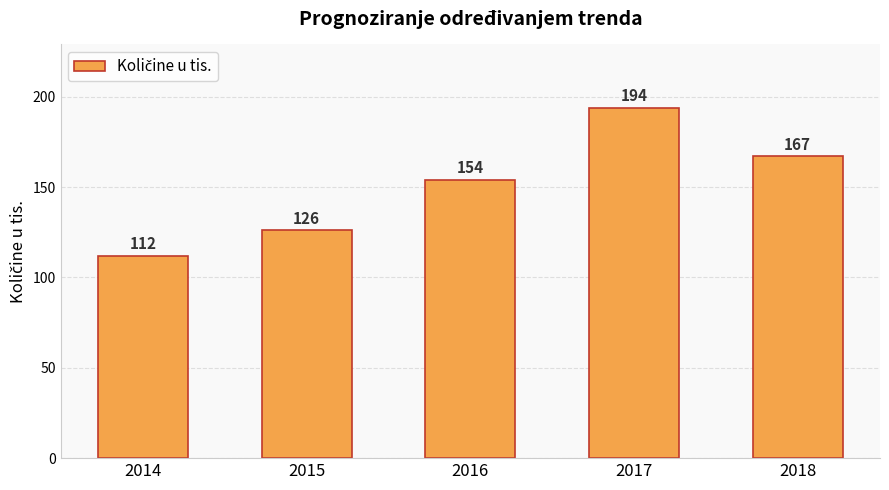

Which has a higher value, 2016 or 2014?

2016